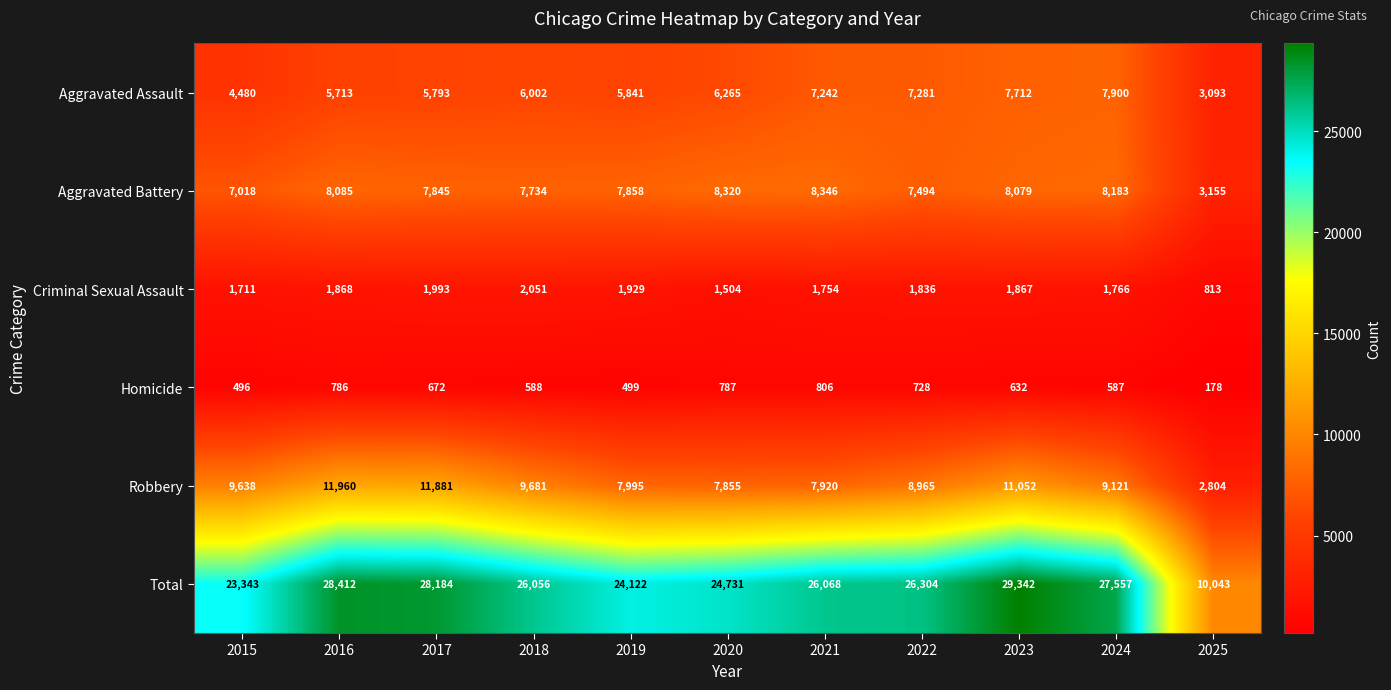

Which category has the highest value across all series?

2023